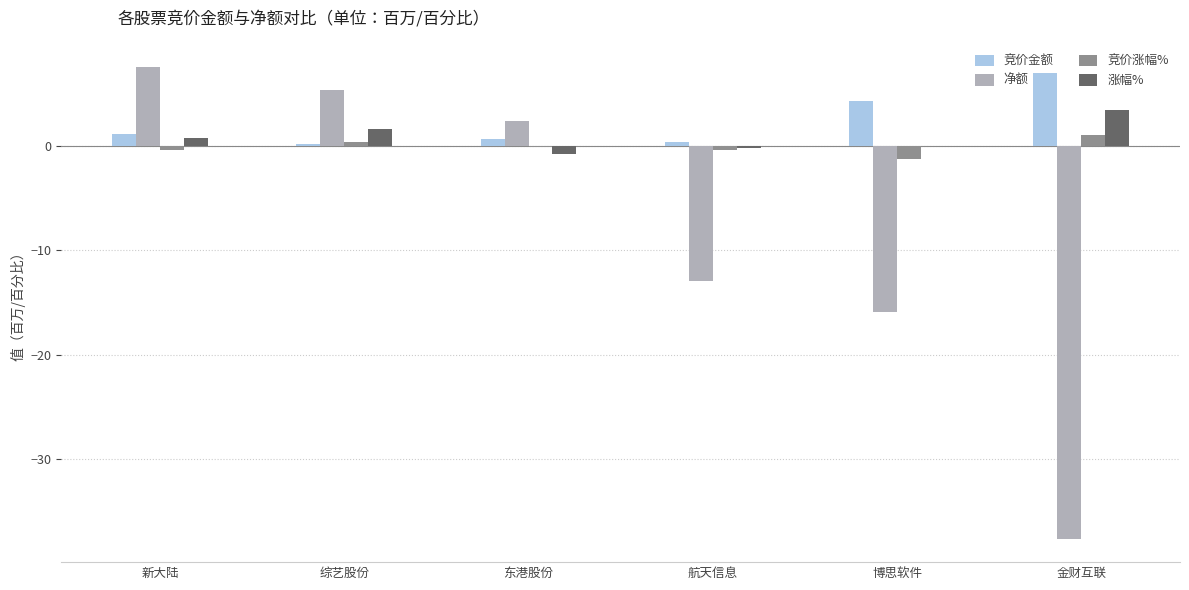

Where is 净额 nearest to the value -15?

博思软件